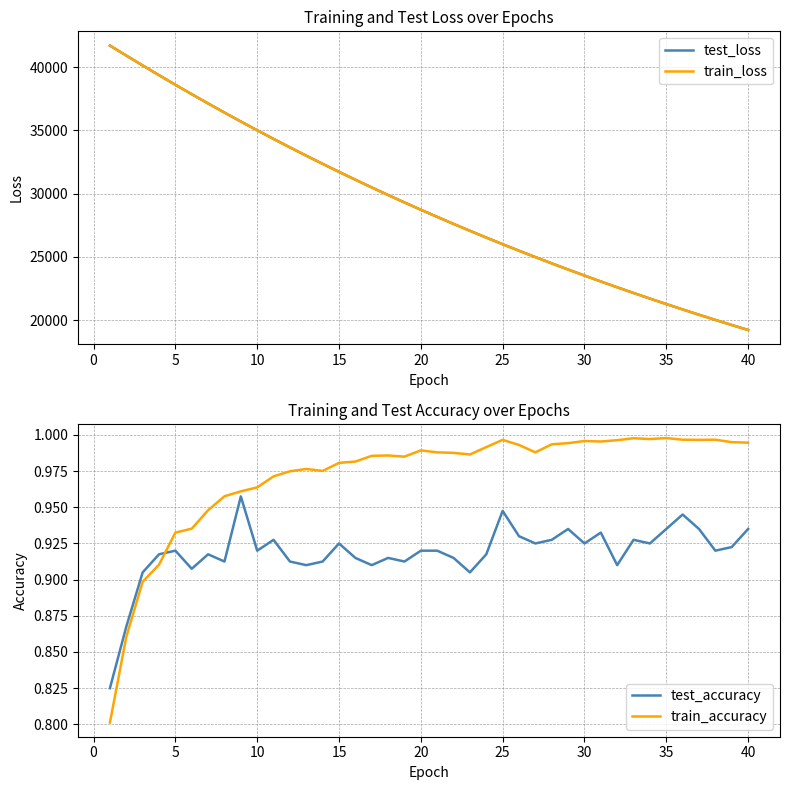

Which series has the widest spread of values?

train_loss